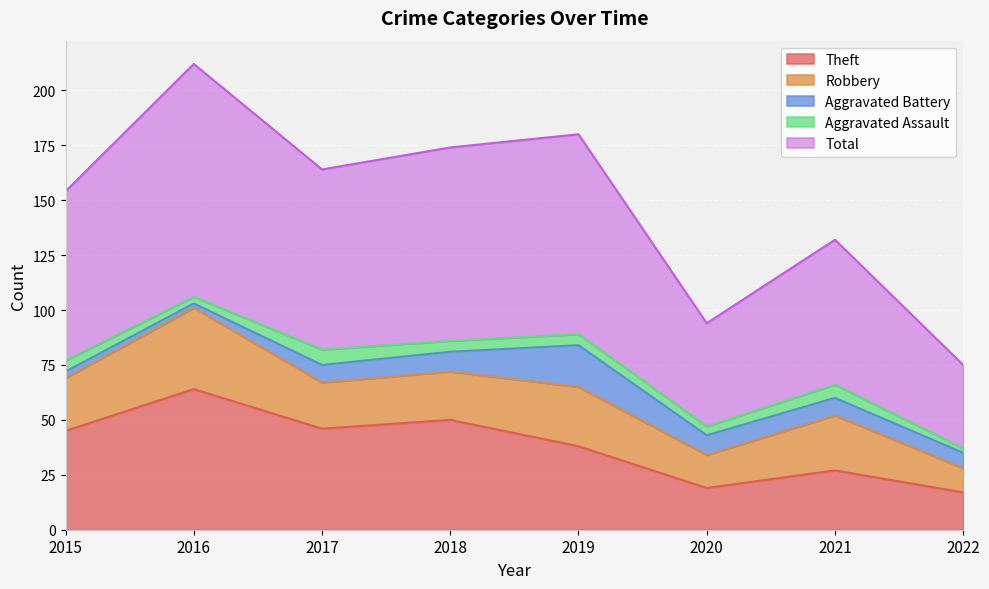

At which category is the sum across all series the highest?

2016